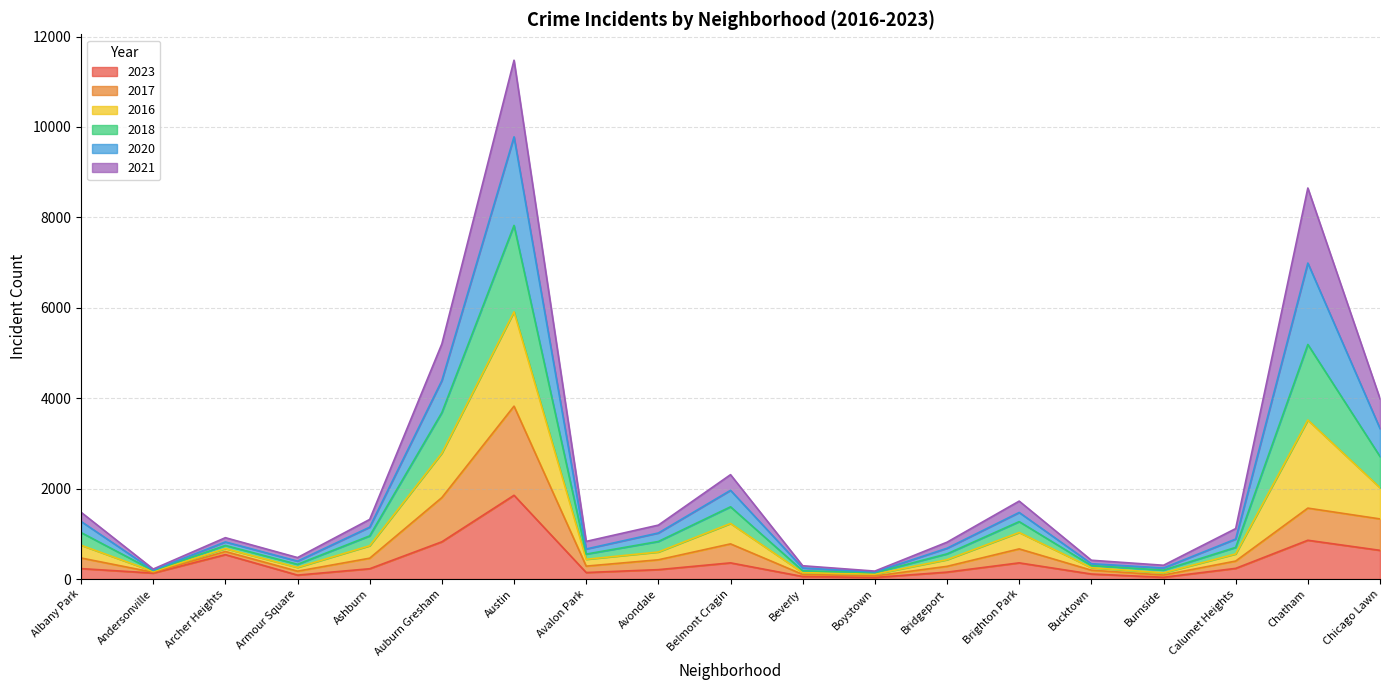

Which label corresponds to the largest value in the chart?

Austin